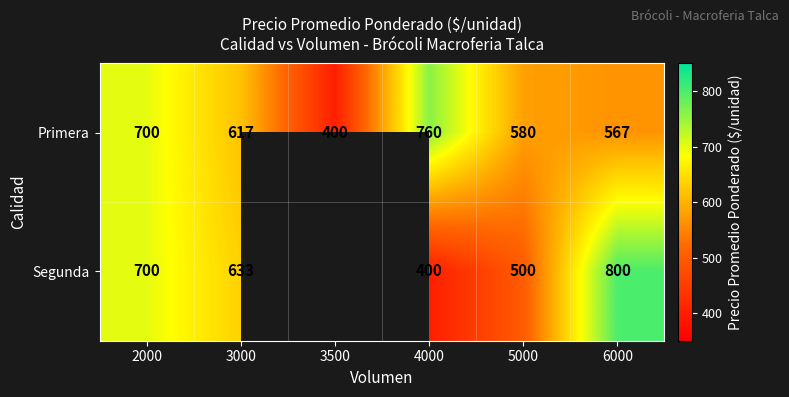

True or false: Primera has a value of 400 at 3500.

True